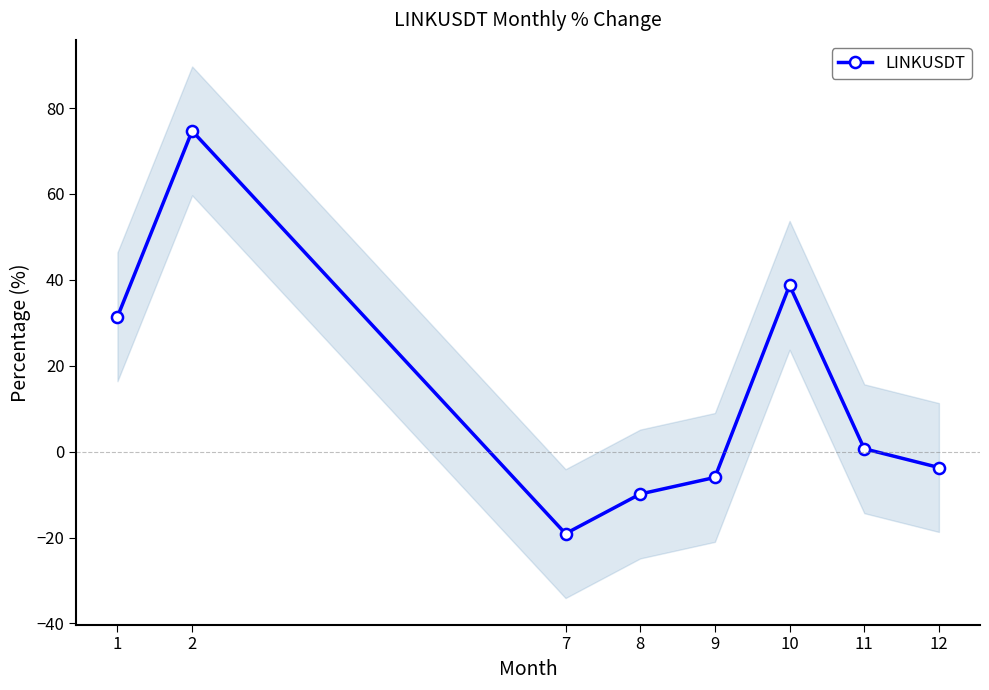

Reading right to left, list all the values displayed in this chart.

-3.7	0.7	38.7	-6.0	-9.9	-19.1	74.7	31.4